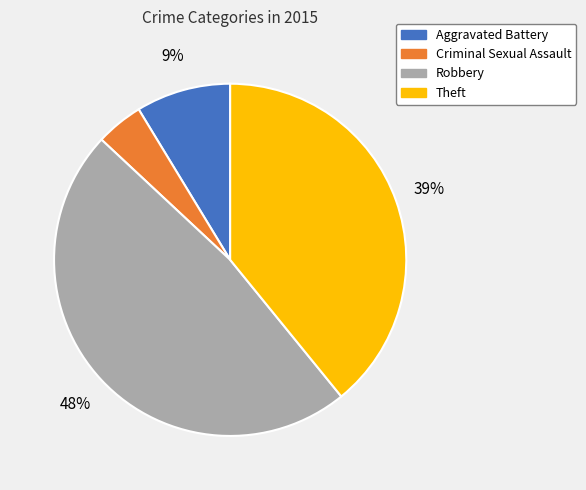

Between Theft and Criminal Sexual Assault, which is larger?

Theft